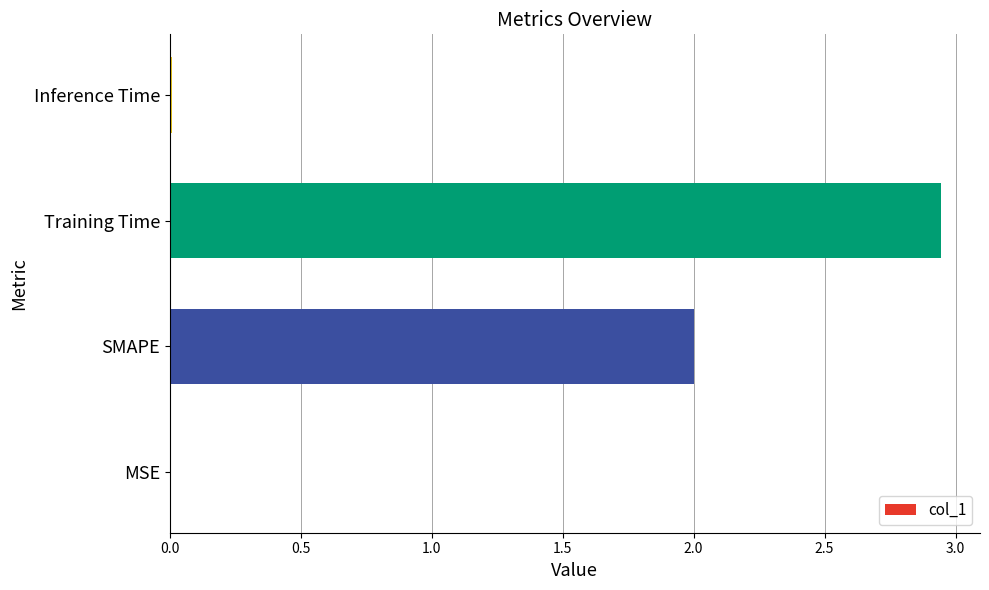

Between Training Time and MSE, which is larger?

Training Time